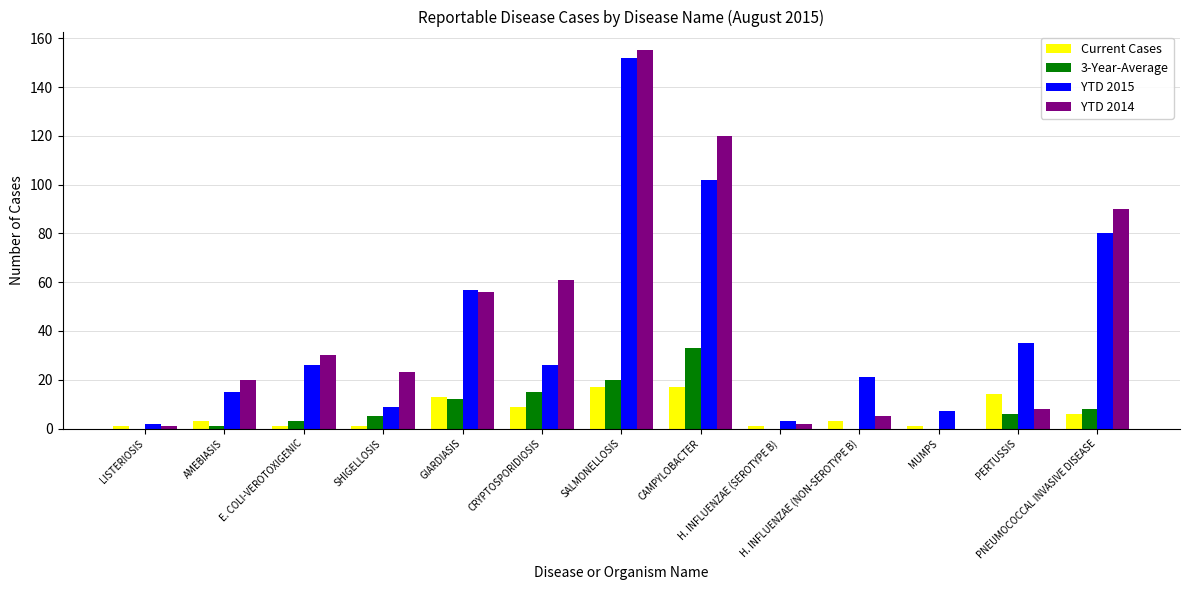

Reading right to left, what are all the values shown in this chart?

Current Cases: 6	14	1	3	1	17	17	9	13	1	1	3	1
3-Year-Average: 8	6	0	0	0	33	20	15	12	5	3	1	0
YTD 2015: 80	35	7	21	3	102	152	26	57	9	26	15	2
YTD 2014: 90	8	0	5	2	120	155	61	56	23	30	20	1